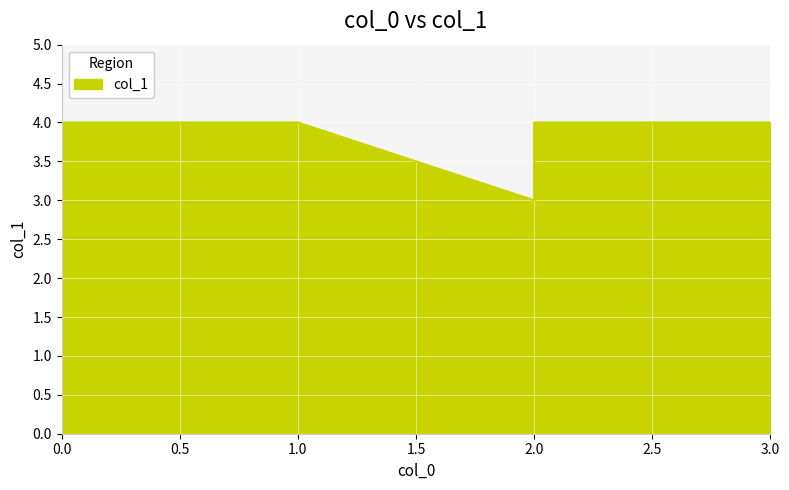

True or false: the data shows 1 at 4.

False